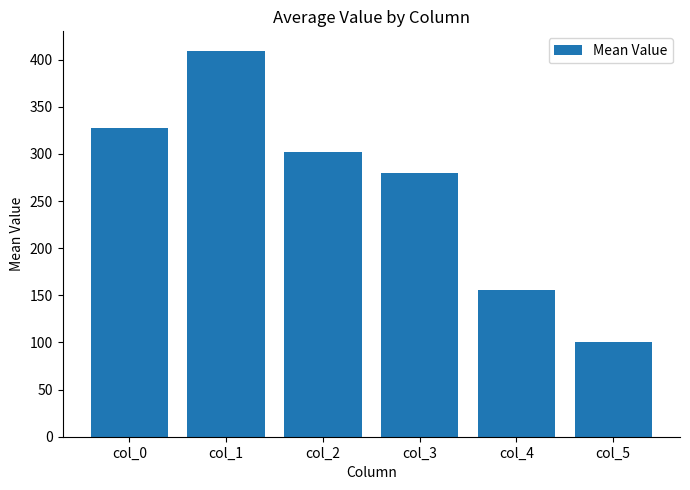

Rank the categories by value from lowest to highest.

col_5, col_4, col_3, col_2, col_0, col_1